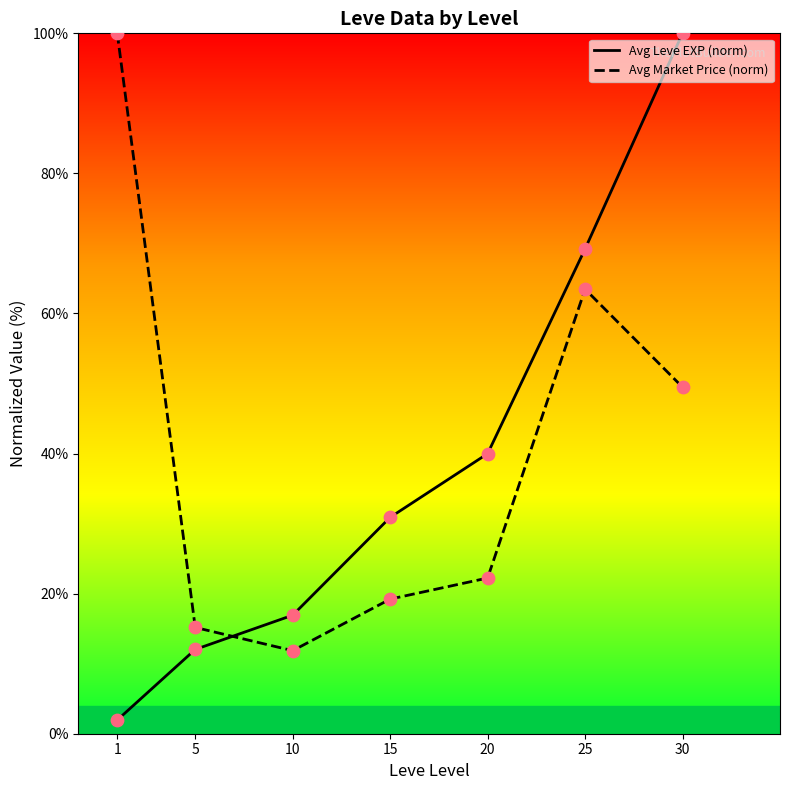

Which series reaches the maximum Y coordinate?

Leve EXP